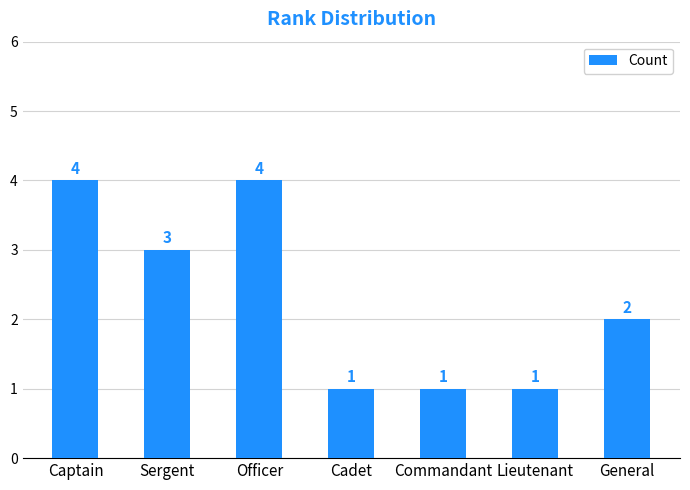

Does the chart contain stacked bars?

No